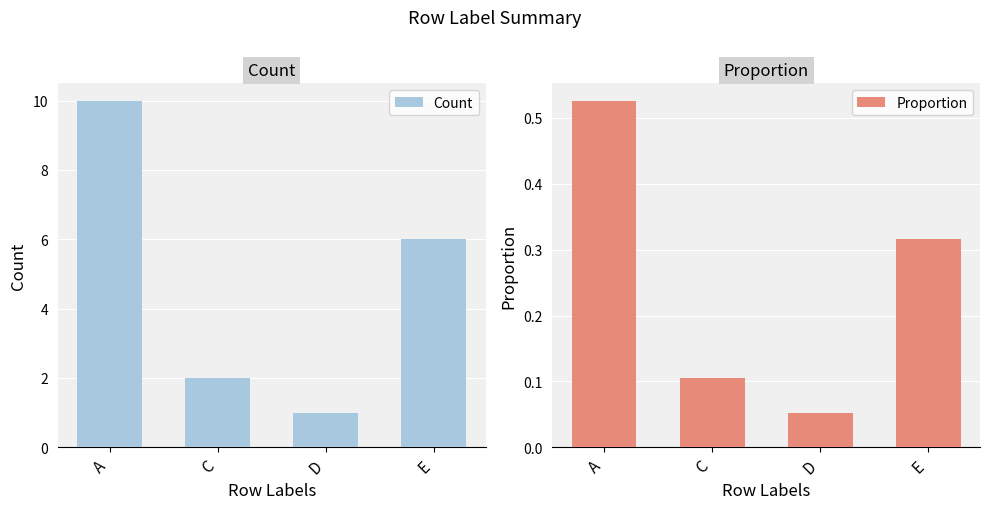

What is the label of the 2nd bar from the left?

C